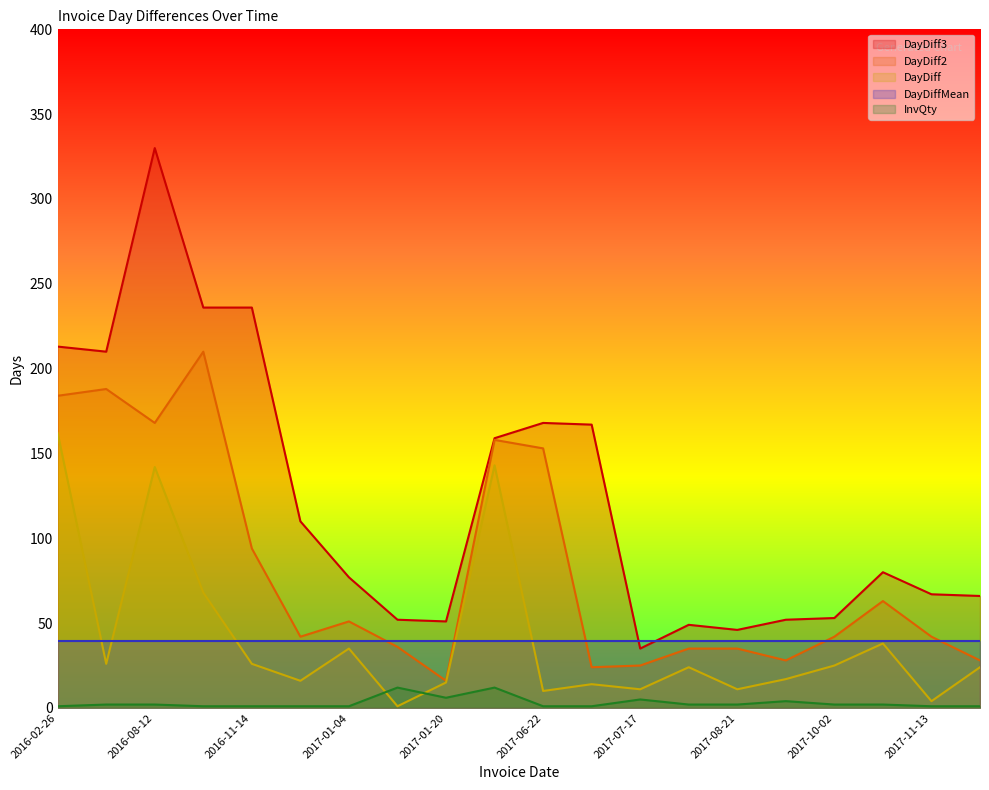

Which series has the largest total across all categories?

DayDiff3